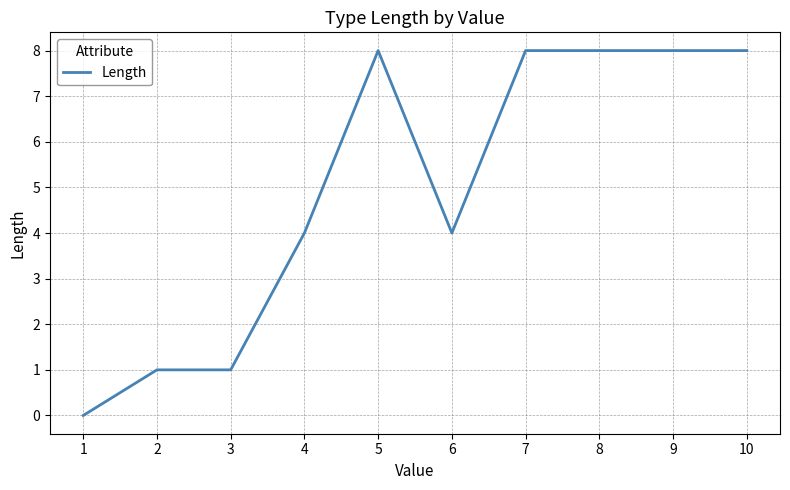

Between 6 and 7, which is larger?

7